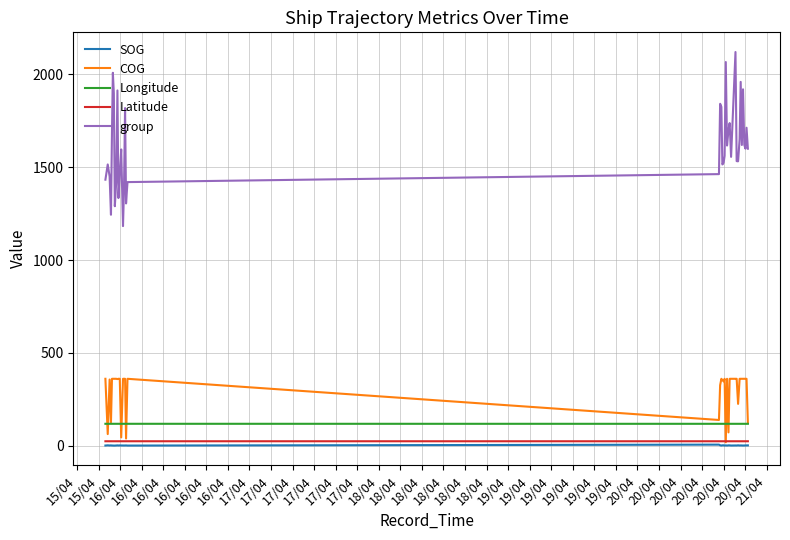

Which series has the largest range (max minus min)?

group